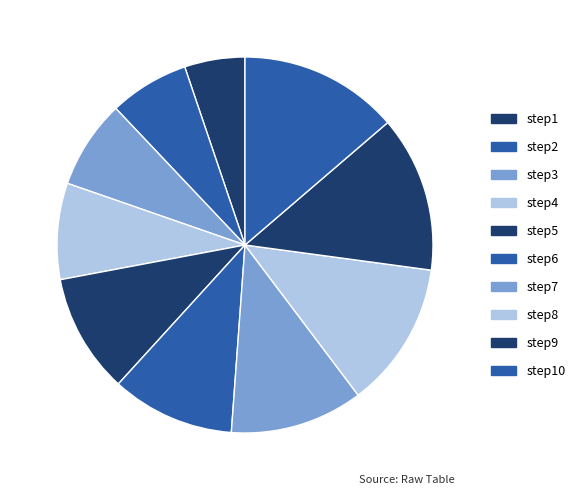

How many segments does this pie chart have?

10